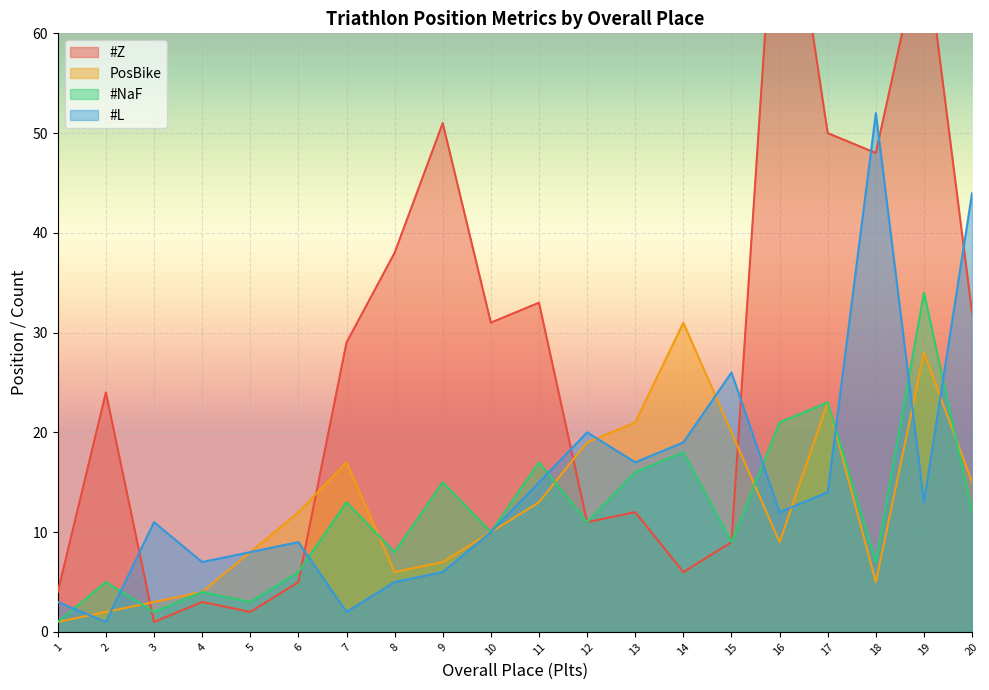

How many times do #Z and #L cross each other?

7